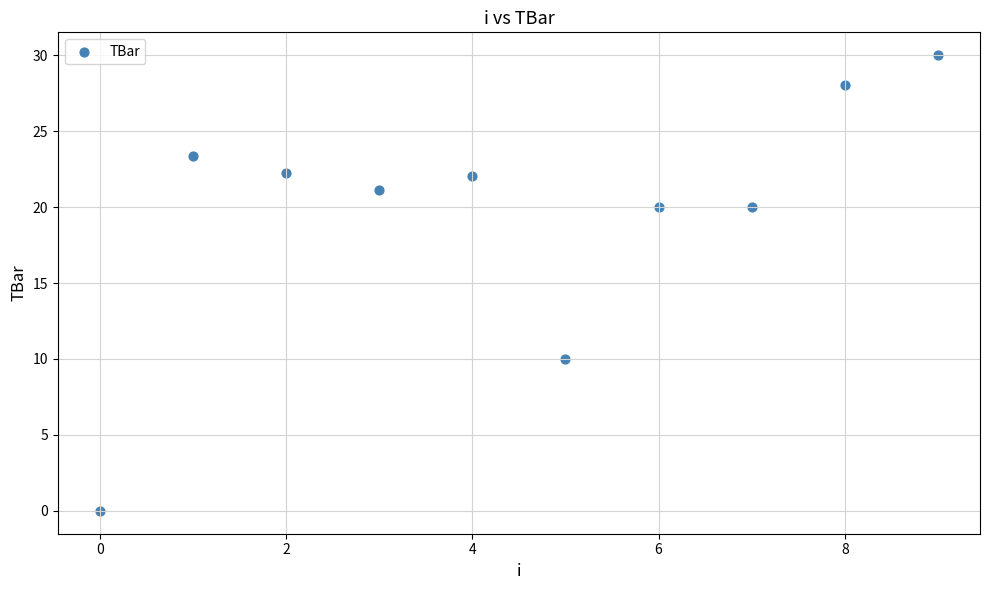

What is the range of Y values (max minus min)?

30.0